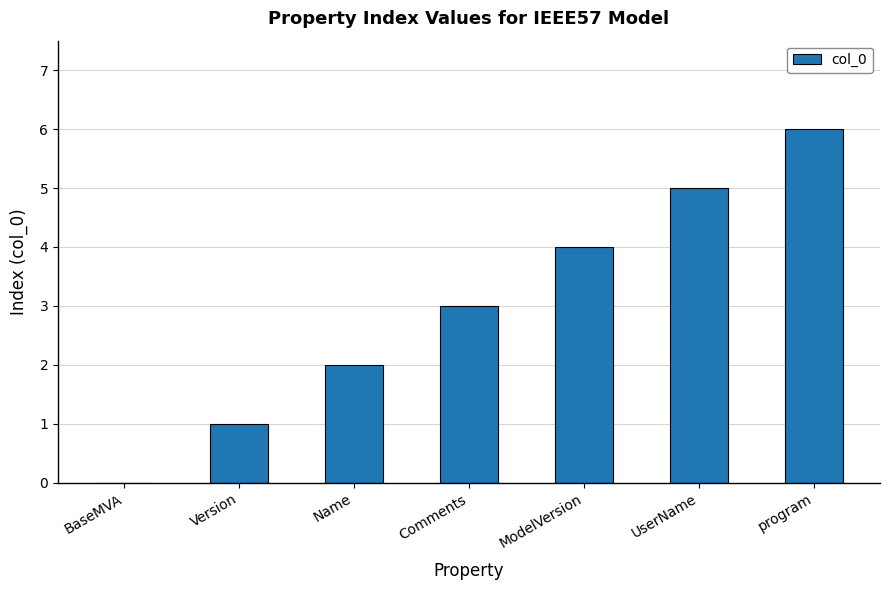

Which has a higher value, BaseMVA or Name?

Name